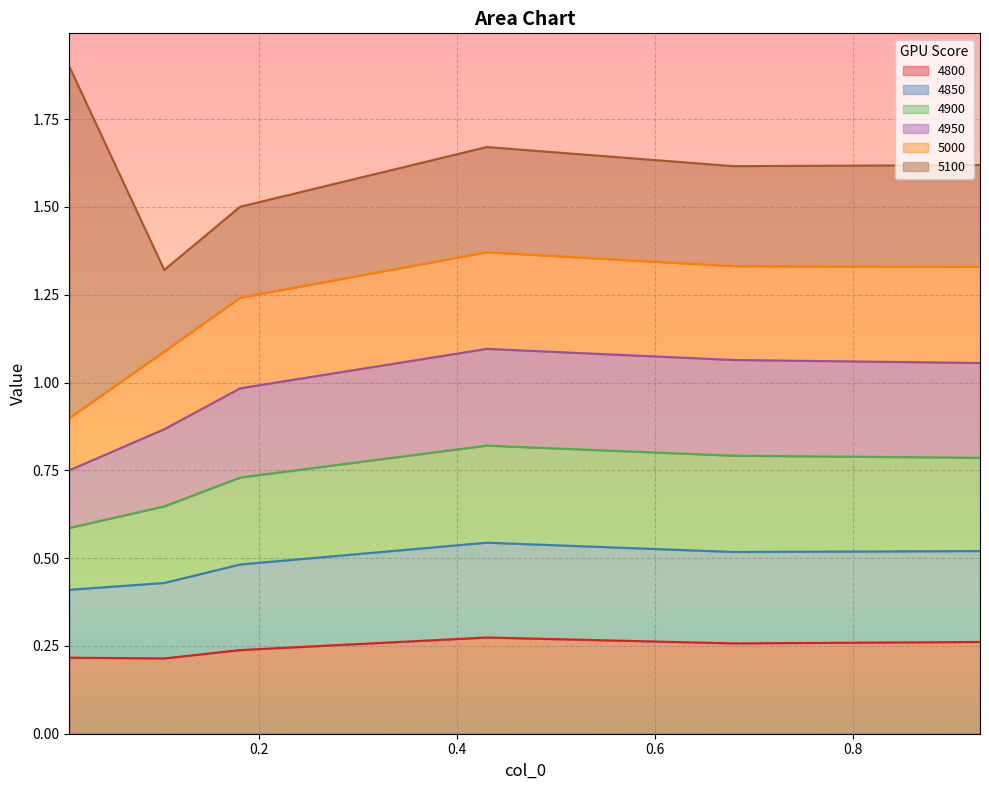

Which has a higher value, 0.1041095890410959 or 0.4301369863013699?

0.4301369863013699